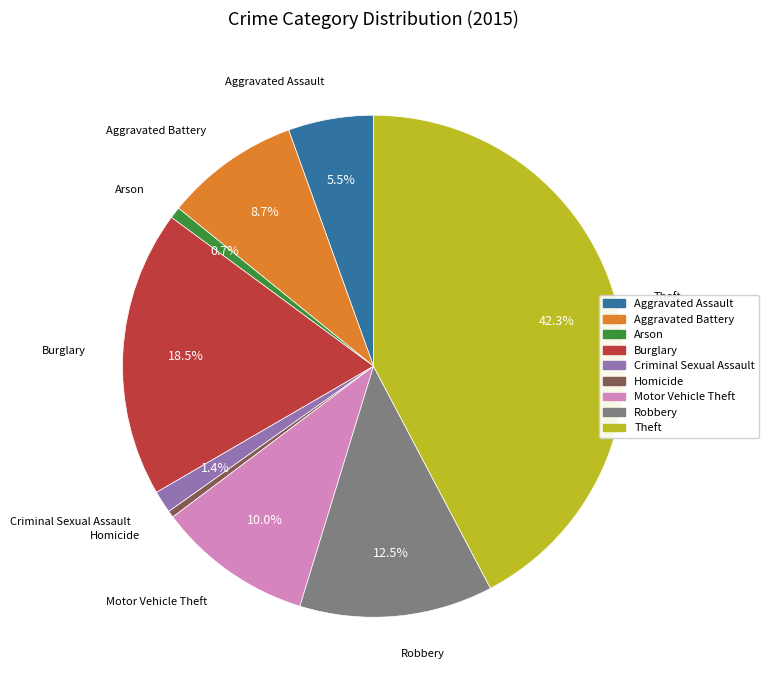

What is the largest slice in the pie chart?

Theft